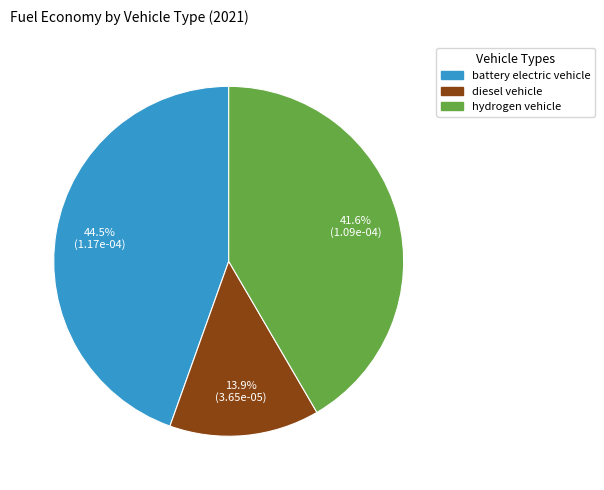

Which category has the smallest portion of the pie?

diesel vehicle